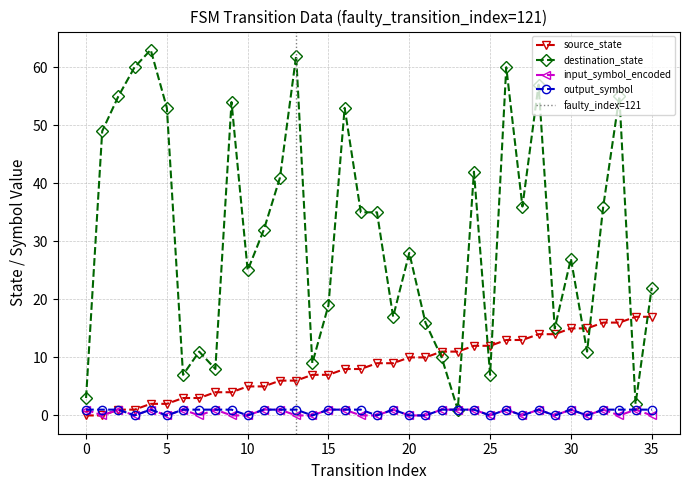

Which series has the widest spread of values?

destination_state